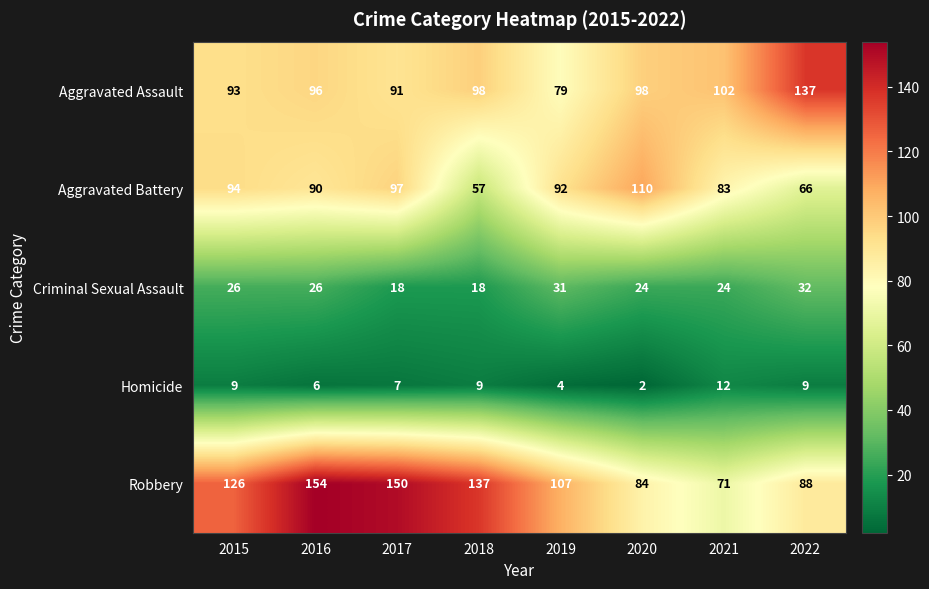

What is the minimum value shown in the chart?

2